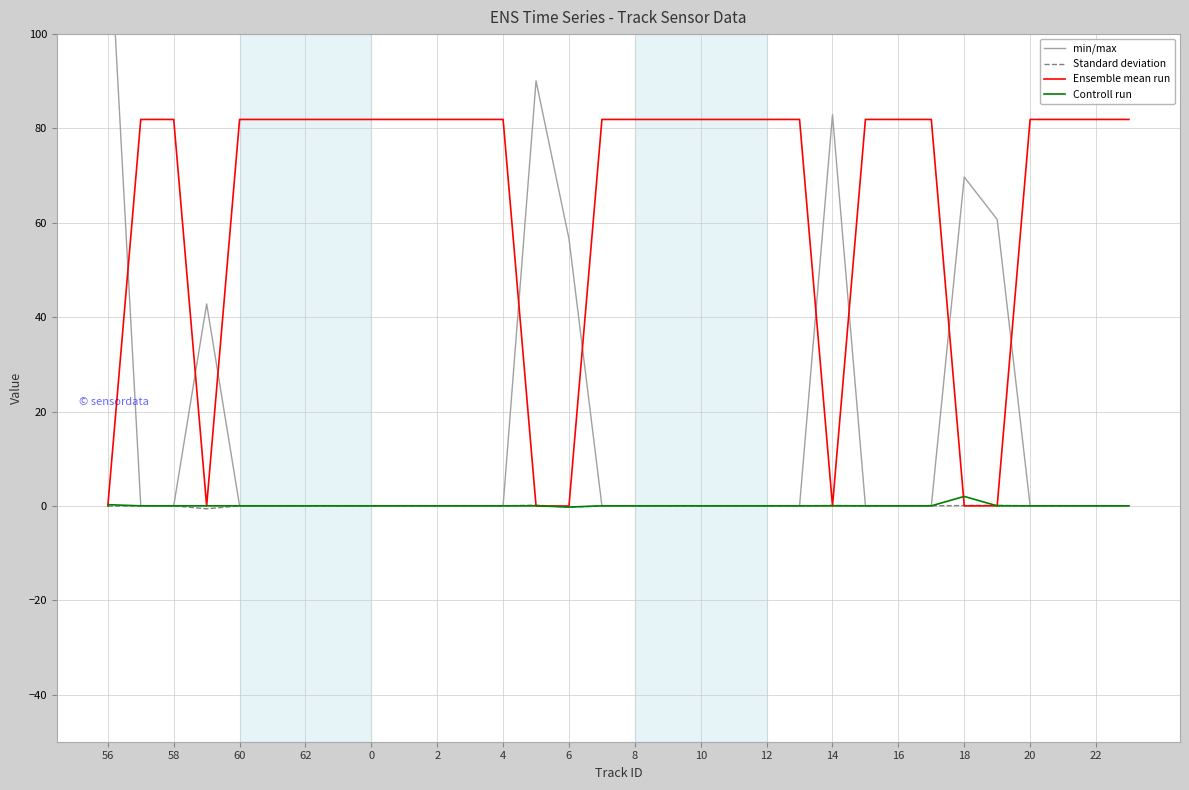

Is the value of Ensemble mean run at 25 greater than the value of Standard deviation at 16?

Yes